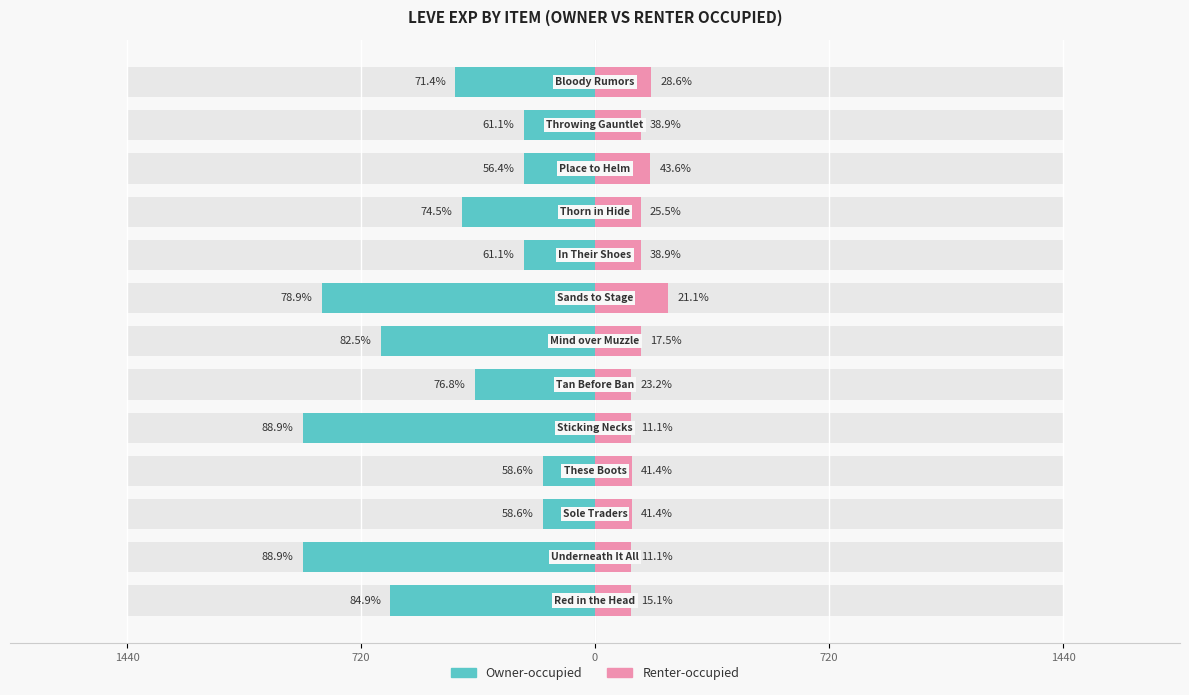

What value does the Owner-occupied series have at 1440?

-630